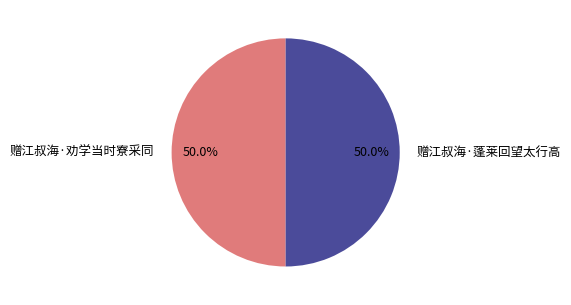

Approximately how many times larger is the value at 赠江叔海·蓬莱回望太行高 compared to 赠江叔海·劝学当时寮采同?

1.0